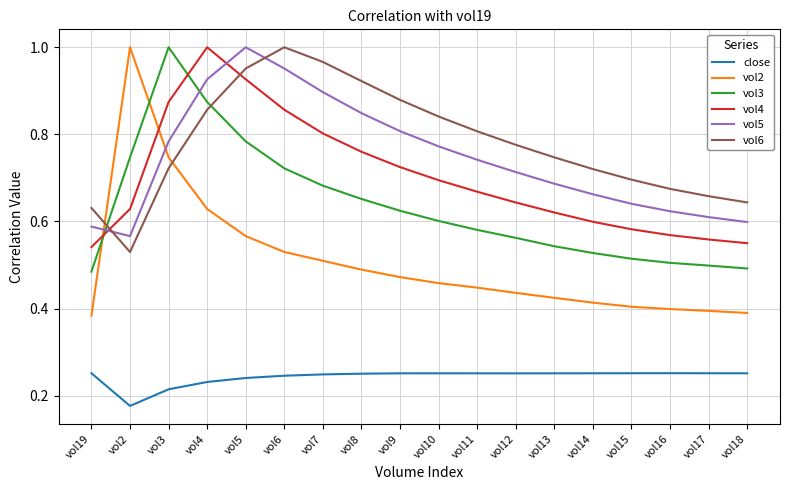

At vol7, list the series in order from largest to smallest.

vol6, vol5, vol4, vol3, vol2, close